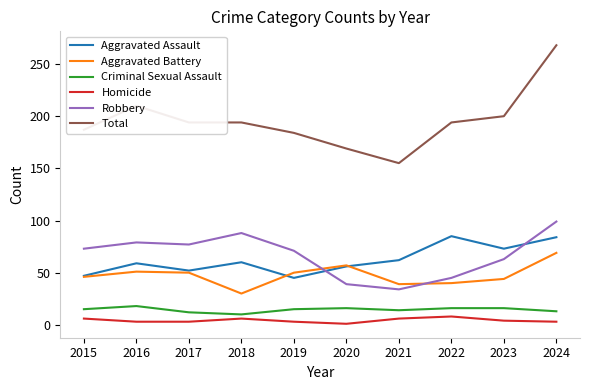

Is the value of Homicide at 2019 greater than the value of Criminal Sexual Assault at 2021?

No